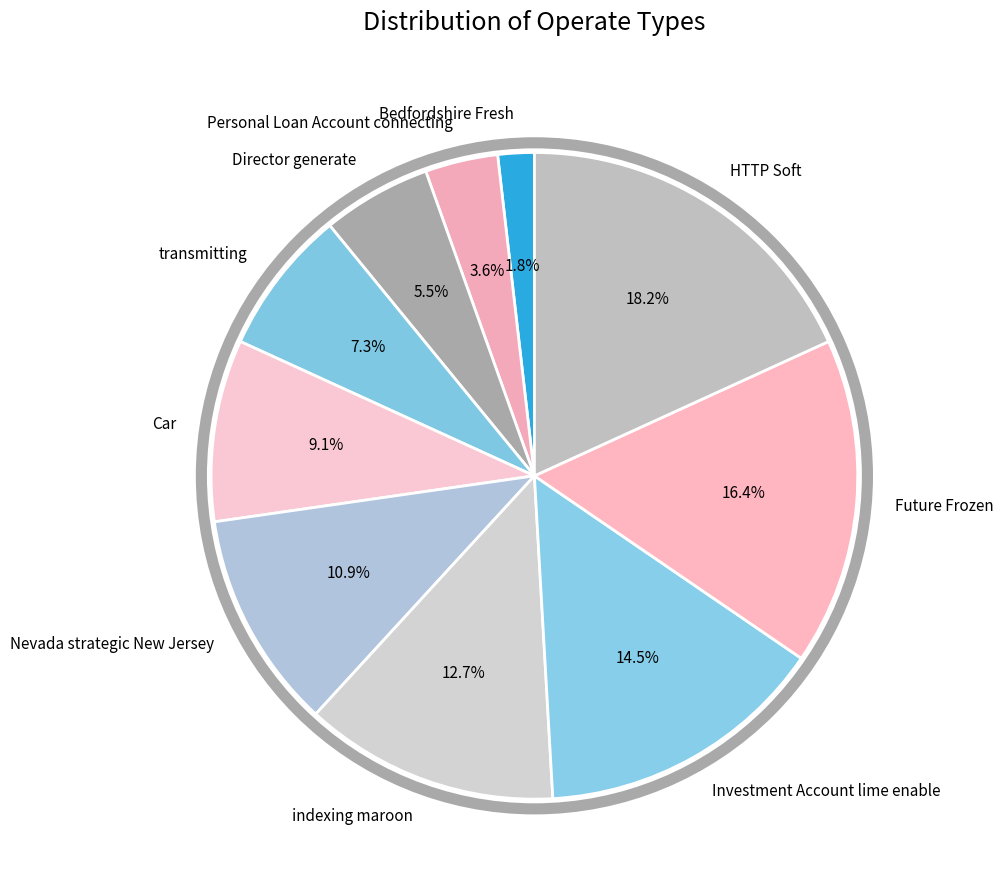

Is Personal Loan Account connecting the majority of the pie?

No